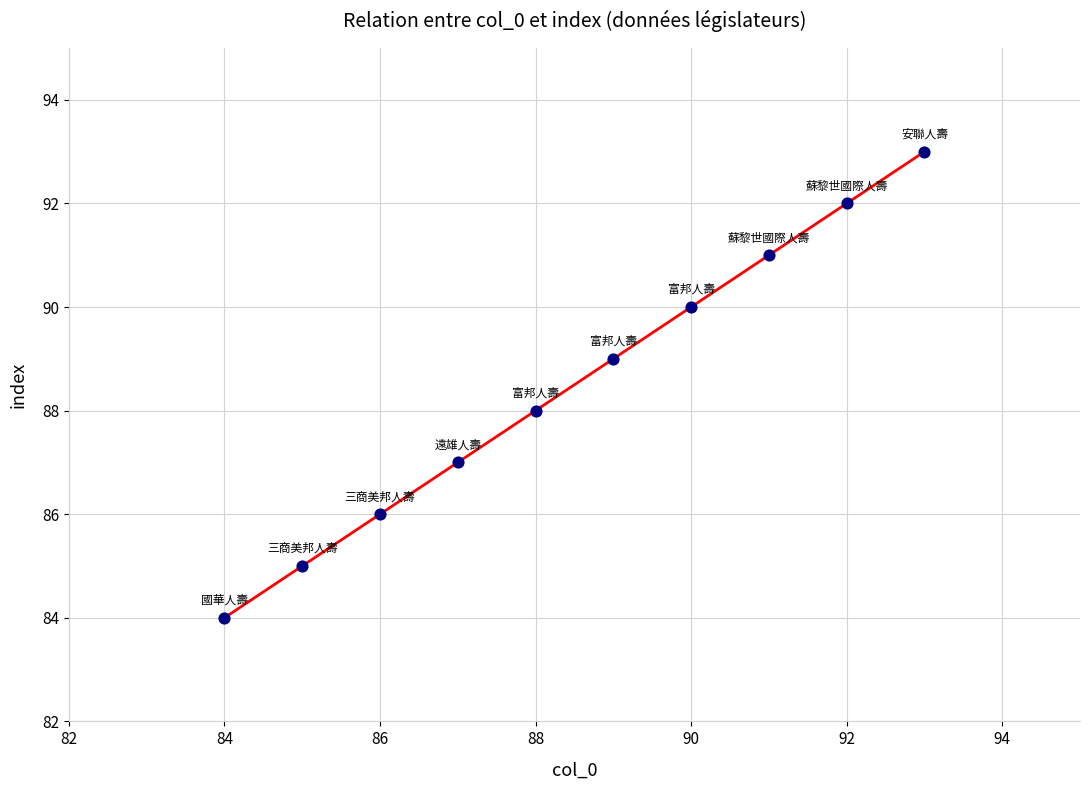

What is the range of Y values (max minus min)?

9